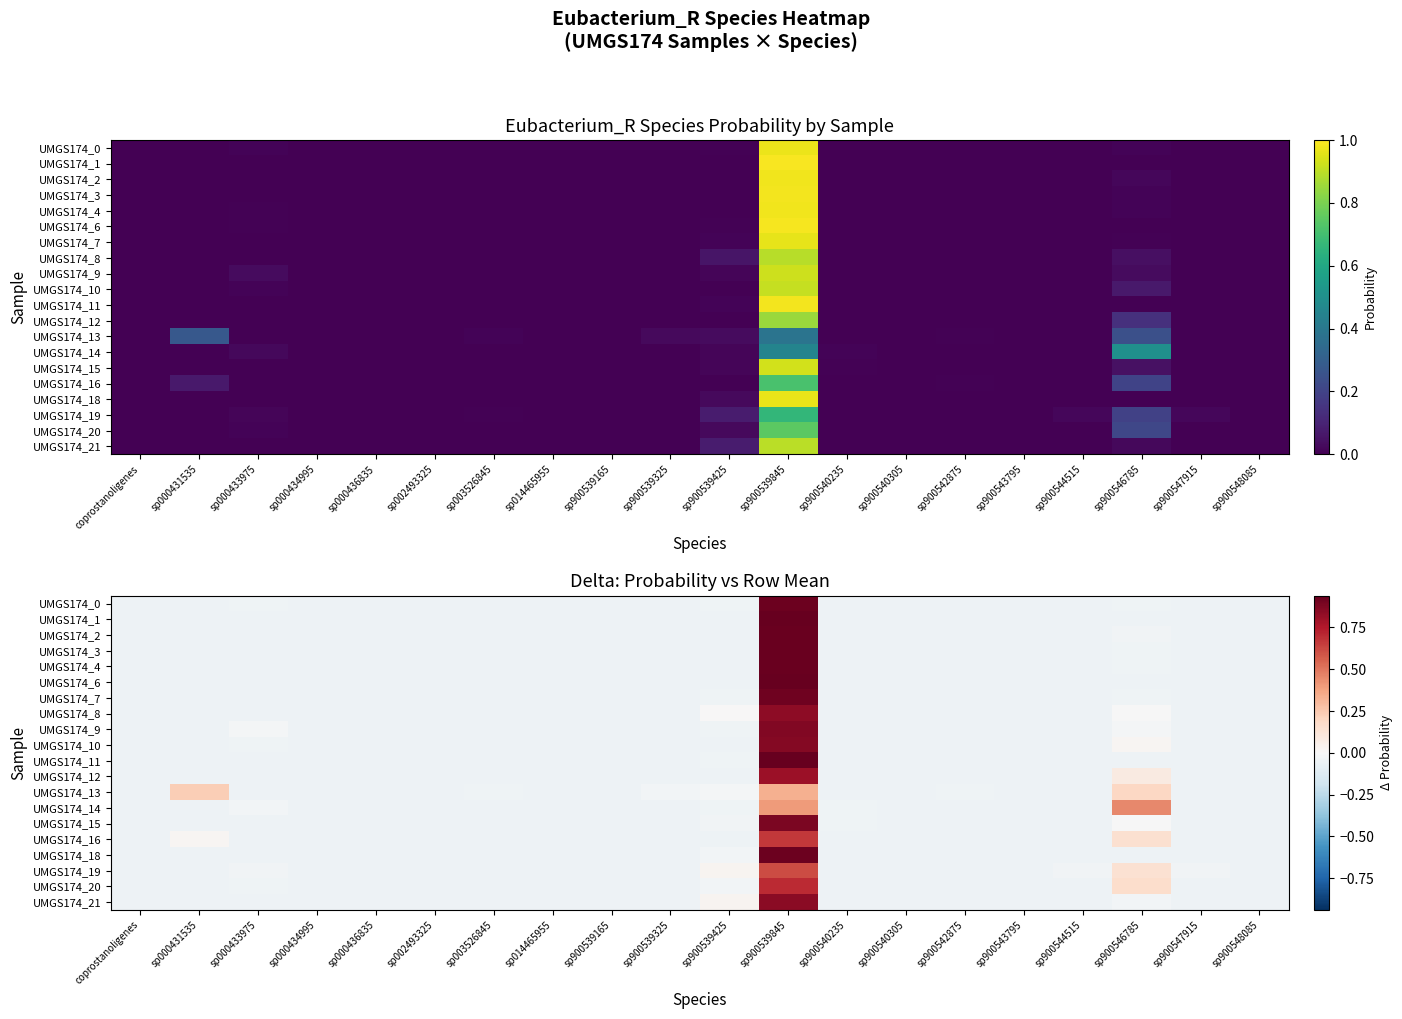

Which series has the largest total across all categories?

UMGS174_12